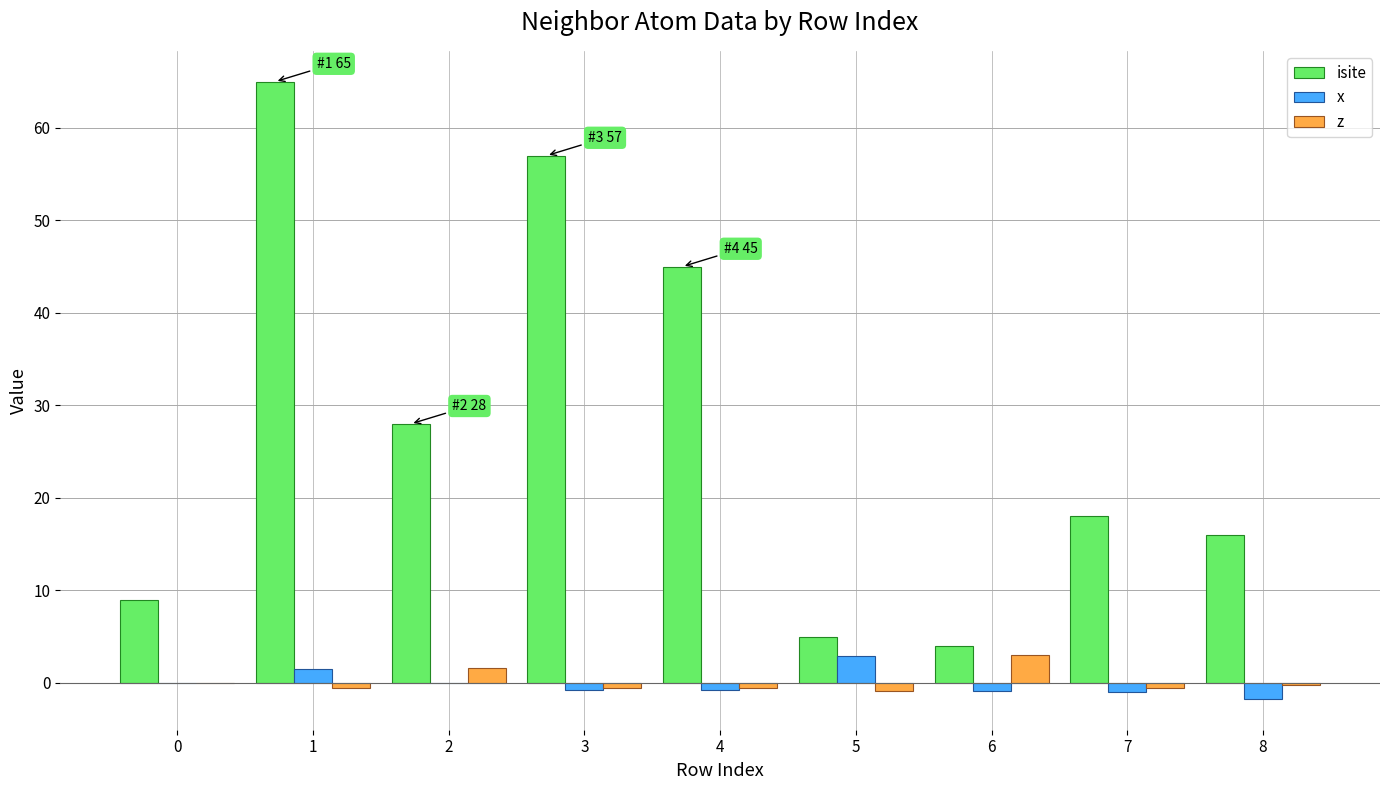

Are the bars grouped side by side (vs. stacked)?

Yes